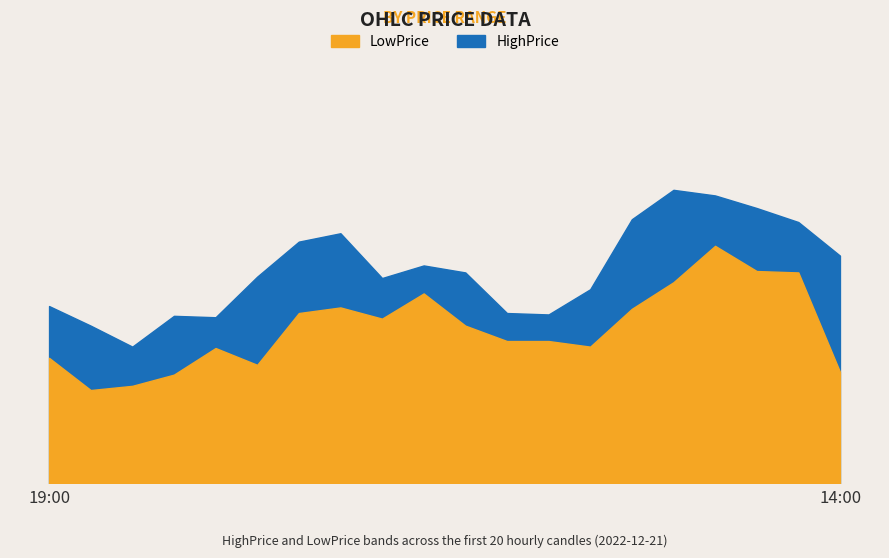

What is the sum of all LowPrice values?

24222.6